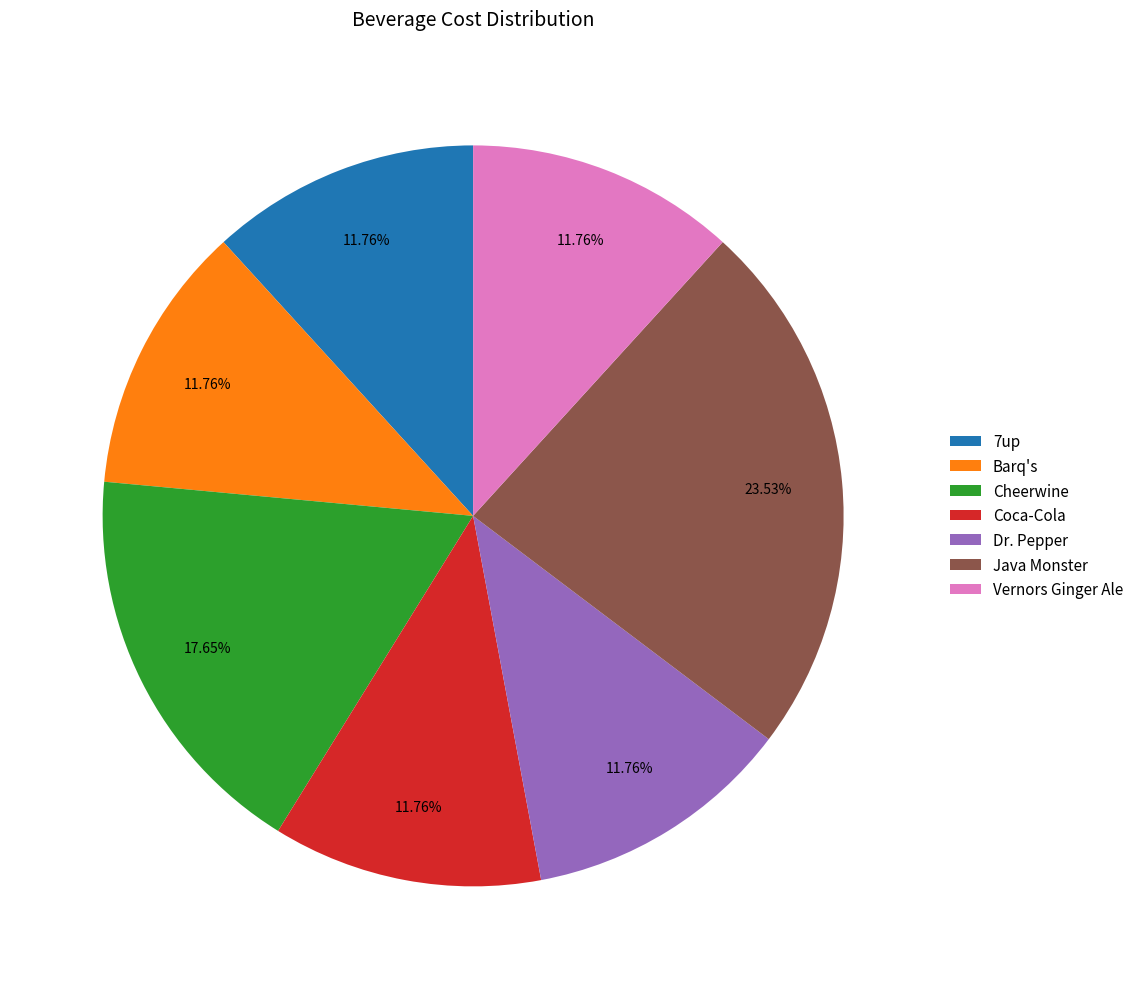

Is there a majority slice in this chart?

No